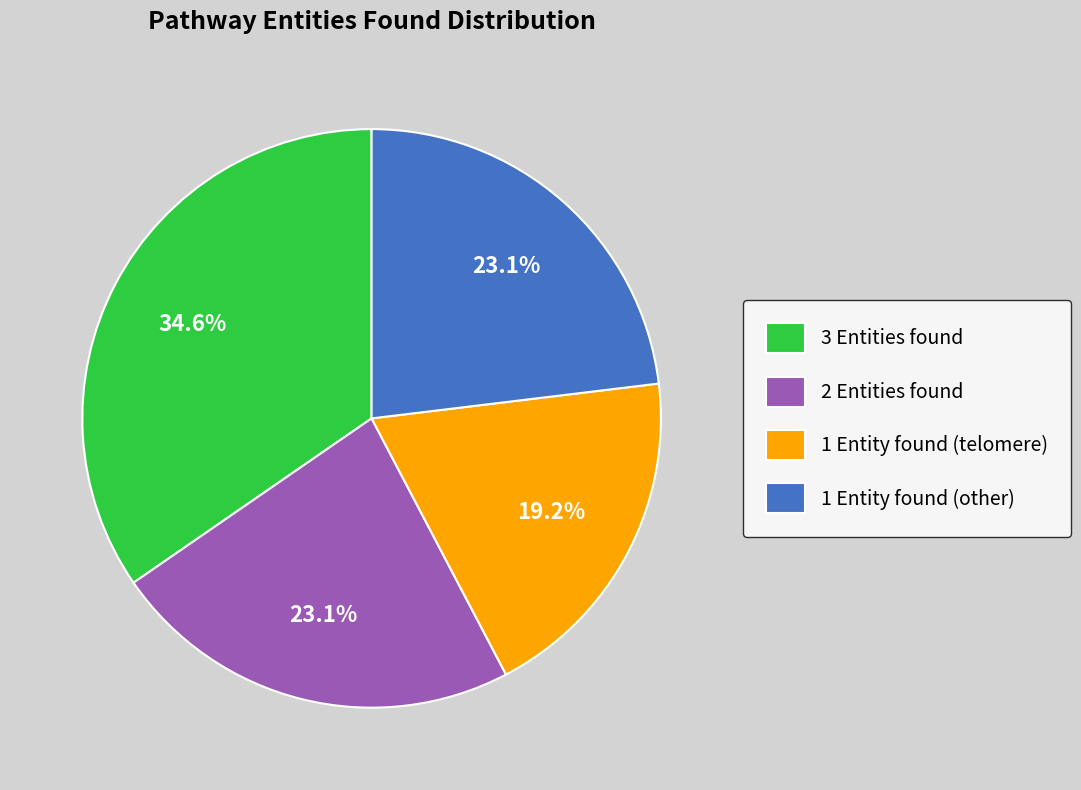

Count the number of slices in the pie.

4